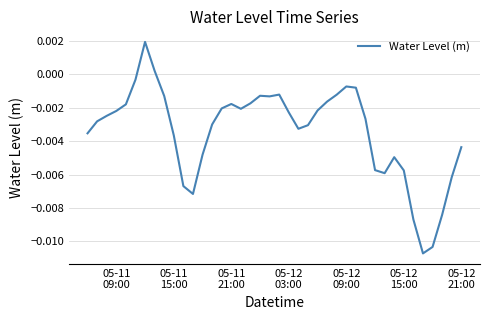

How many lines are shown in the chart?

1